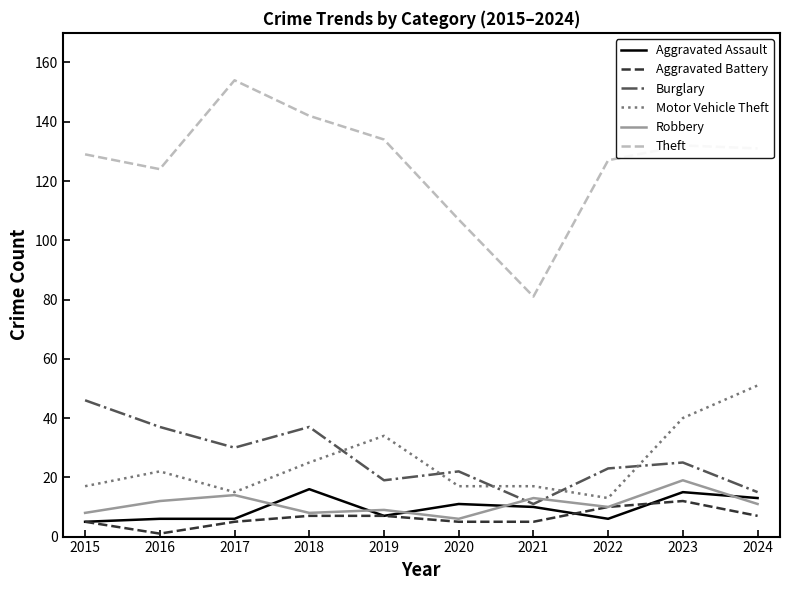

What is the total value across all series at 2017?

224